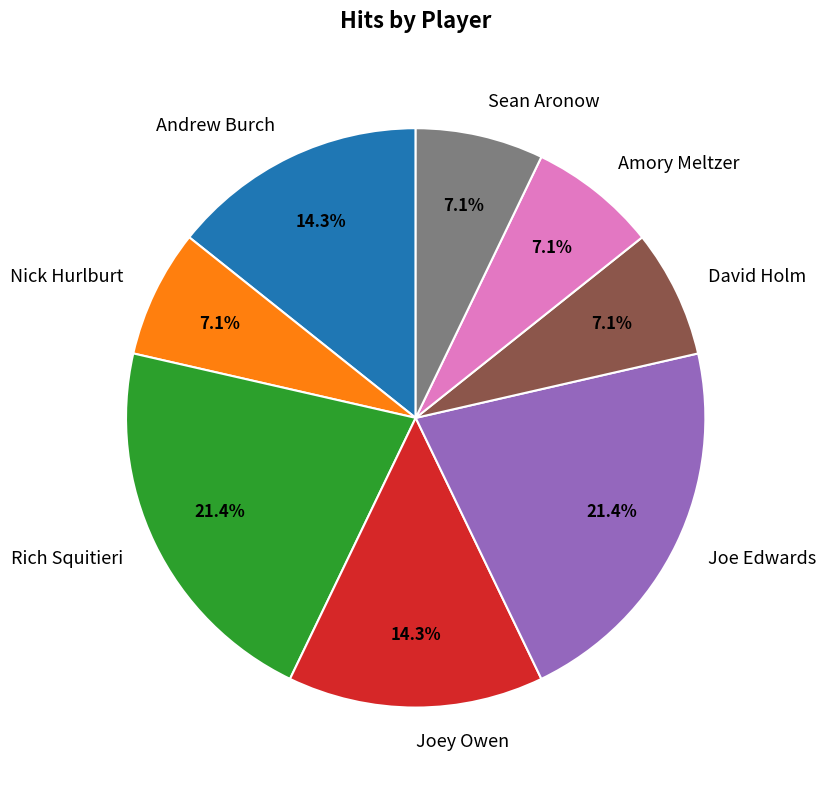

Is there a majority slice in this chart?

No